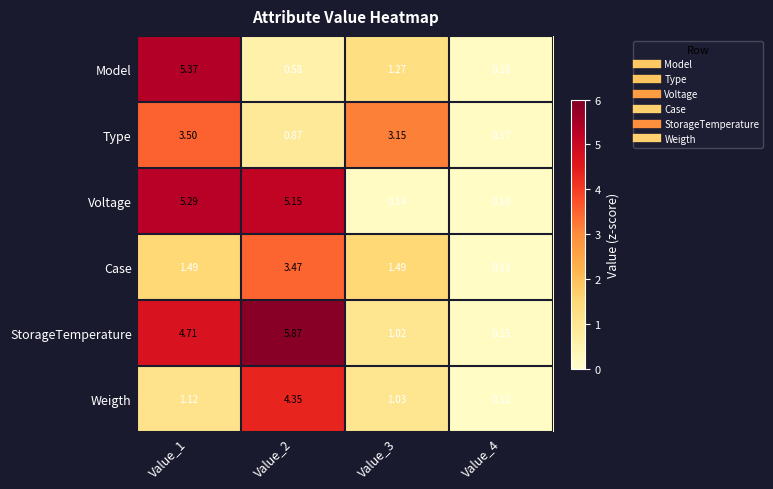

At Value_1, list the series in order from largest to smallest.

Model, Voltage, StorageTemperature, Type, Case, Weigth